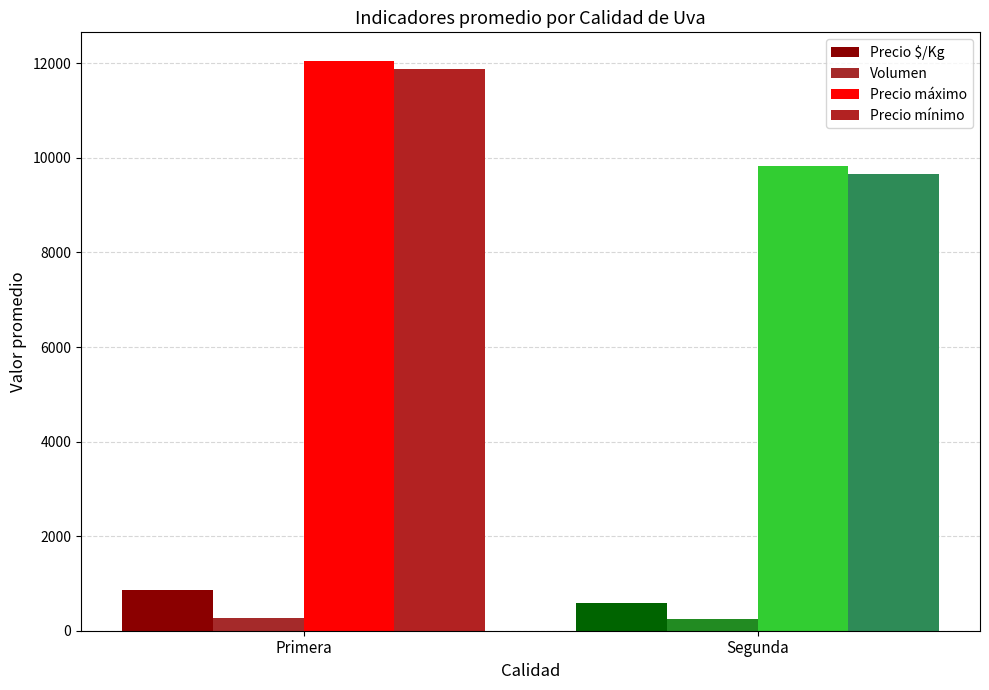

What are all the series names shown in the legend?

Precio $/Kg, Volumen, Precio máximo, Precio mínimo